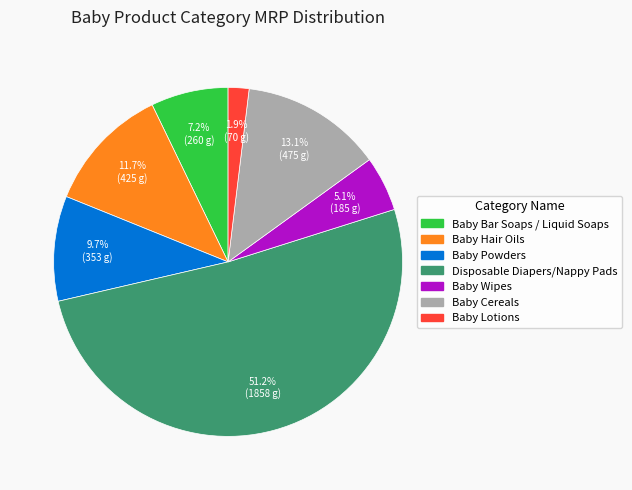

Is there any slice that represents more than half of the pie?

Yes